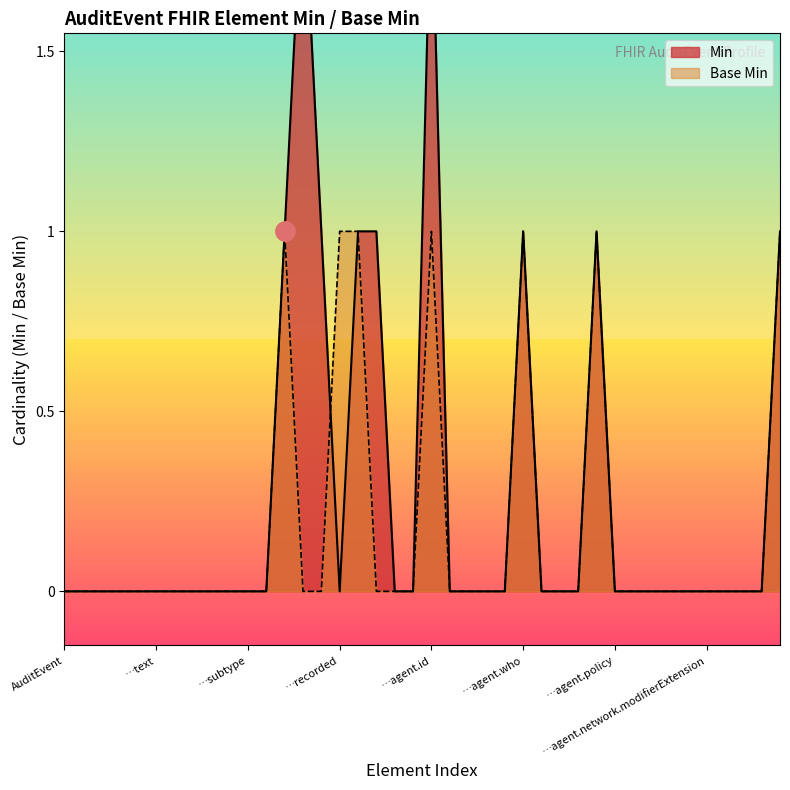

Is it true that Min equals -1 at AuditEvent.agent.network.extension?

False